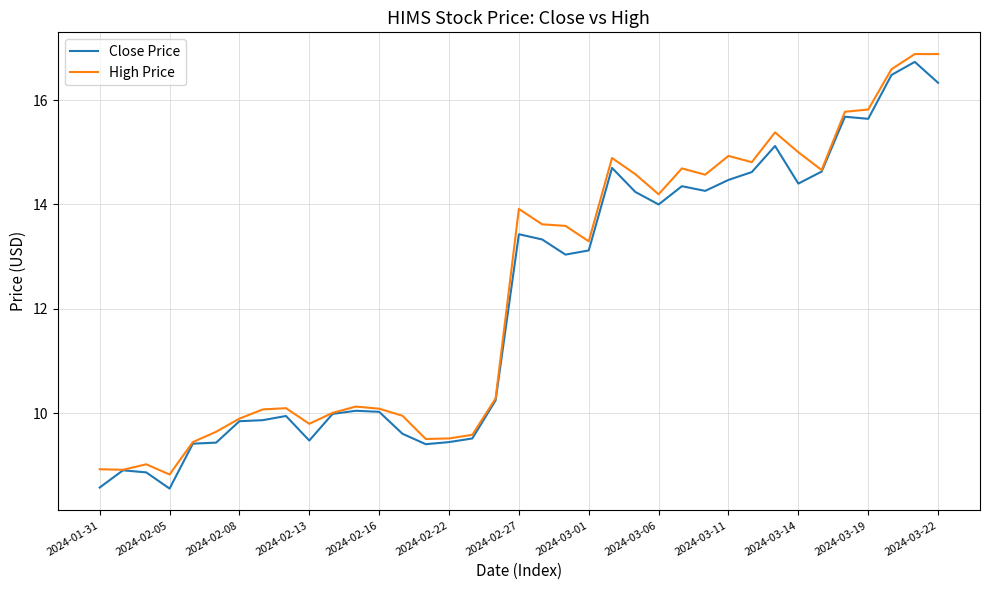

What is the highest value of the High Price series?

16.9